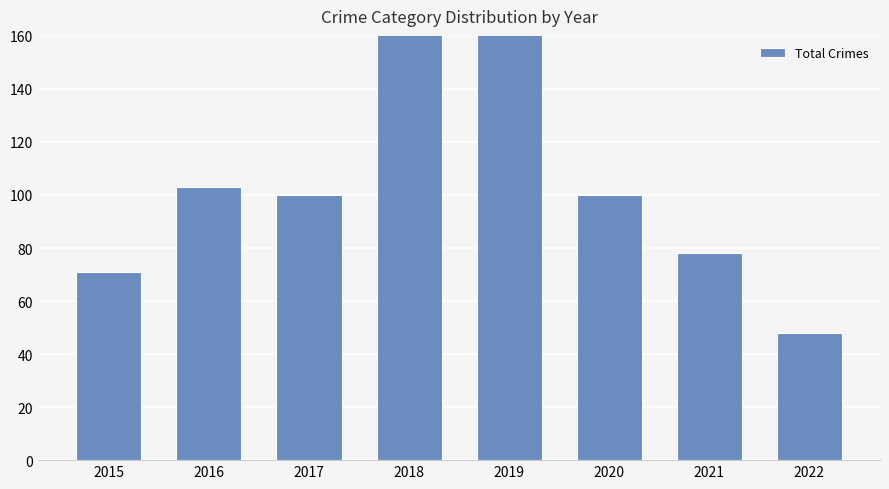

What is the difference between the maximum and minimum values?

154